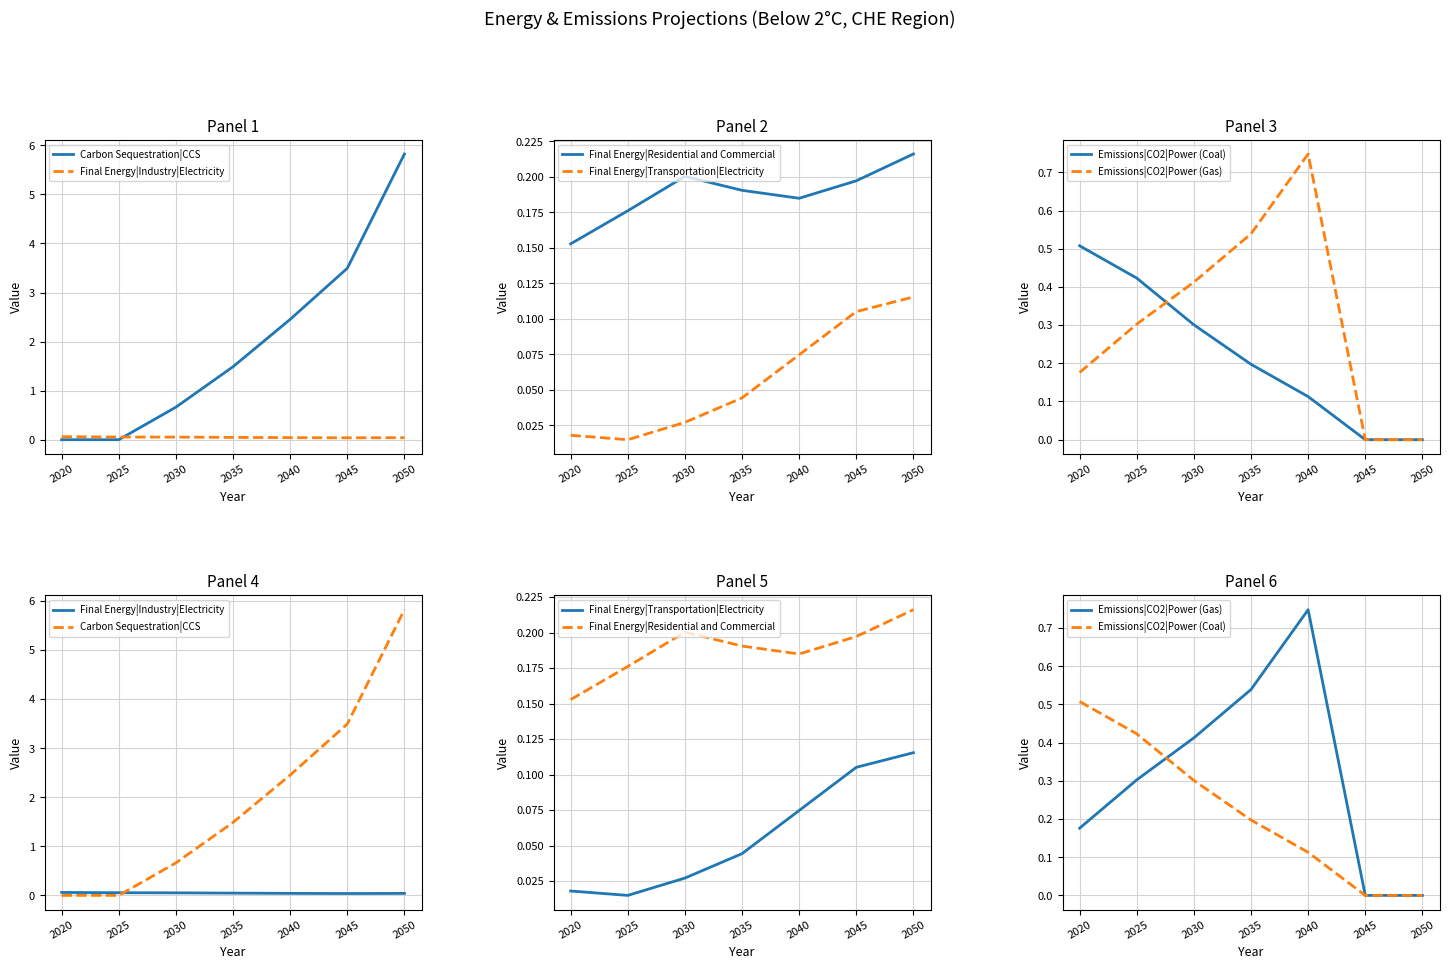

What is the difference between the Final Energy|Transportation|Electricity values at 2050 and 2035?

0.1